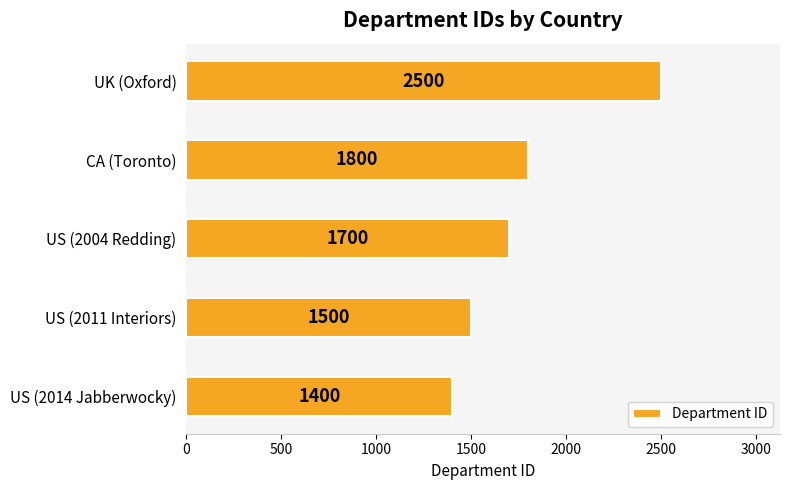

How many data points does each series have?

5